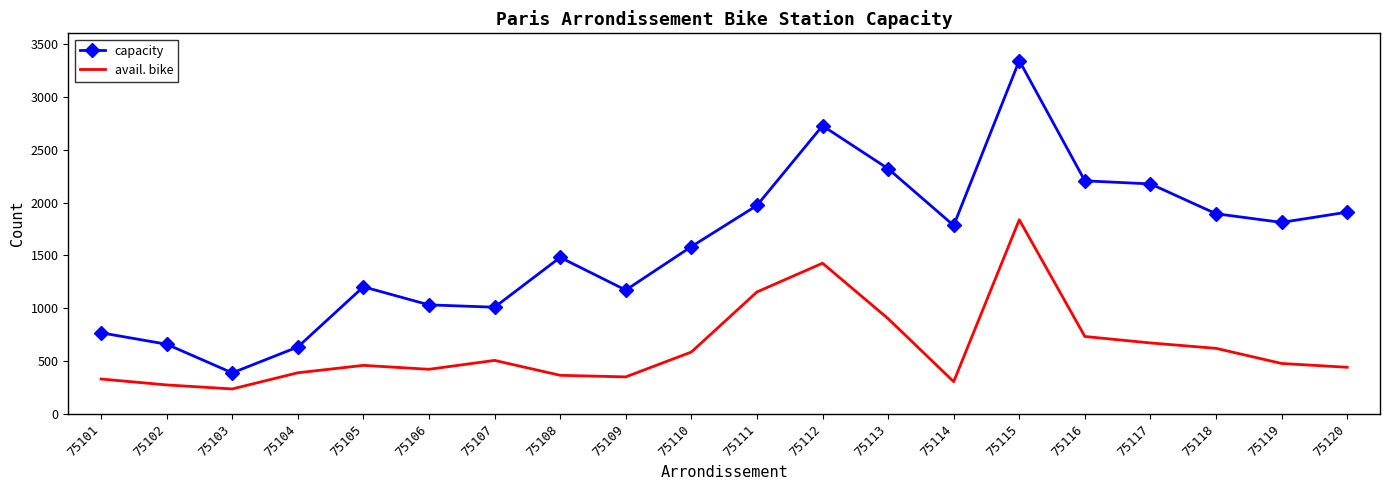

What is the total value across all series at 75111?

3126